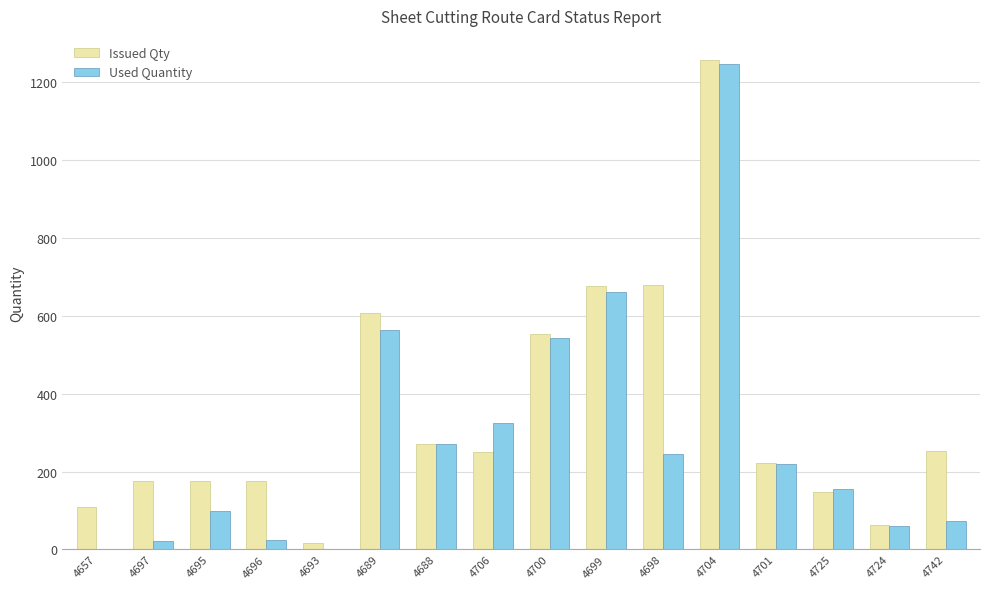

Is it true that Issued Qty equals 286.0 at 4689?

False